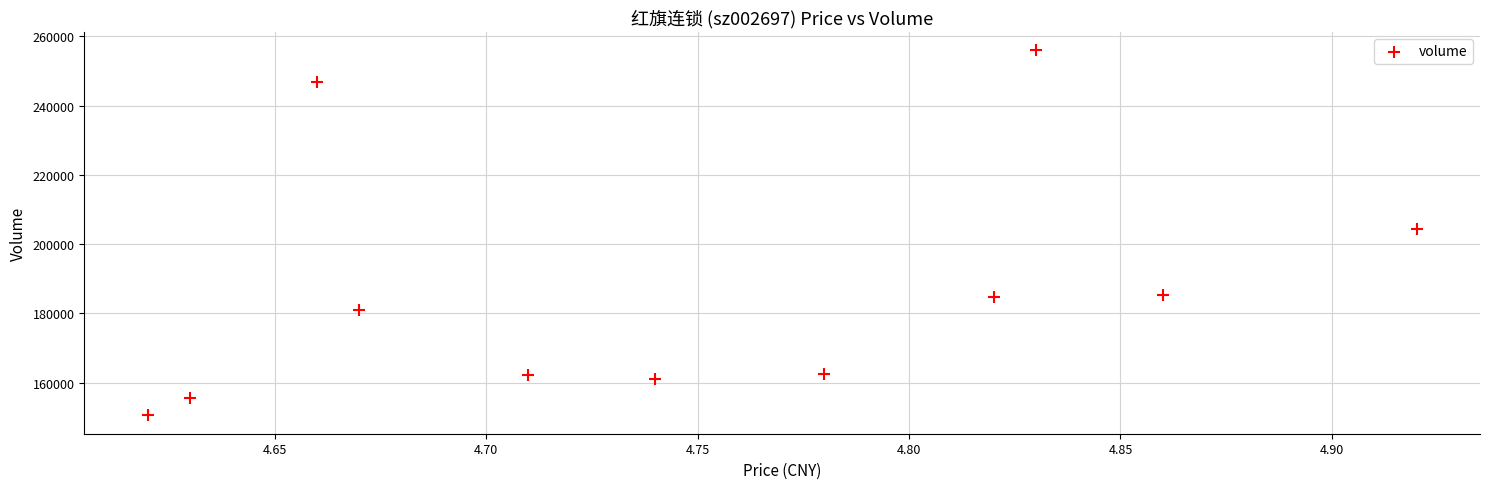

What is the range of Y values (max minus min)?

105413